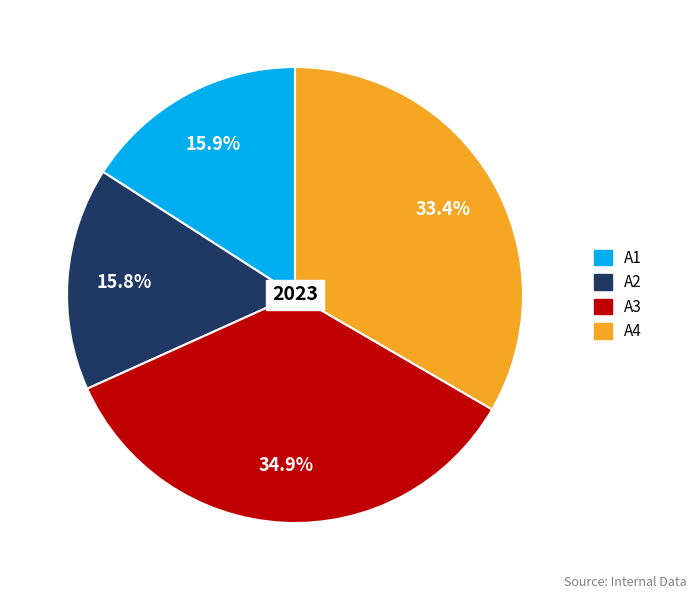

Combined, what portion of the pie is A1 and A2?

31.7%